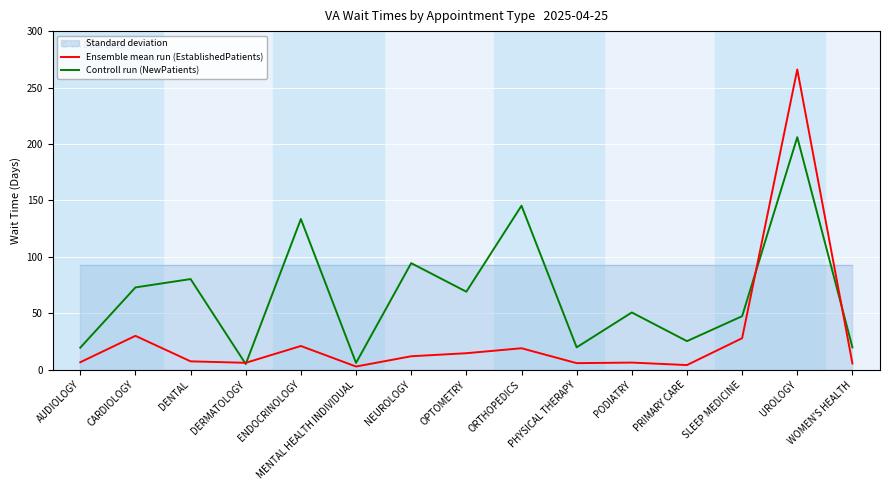

How many data points in Controll run (NewPatients) are above 50?

8